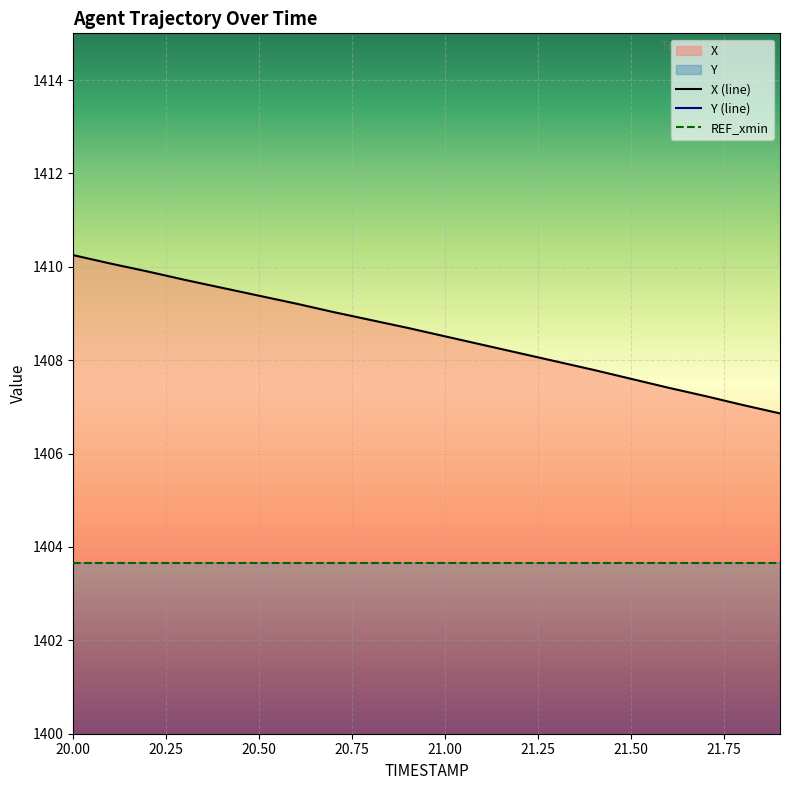

What is the average value of the X series?

1408.6